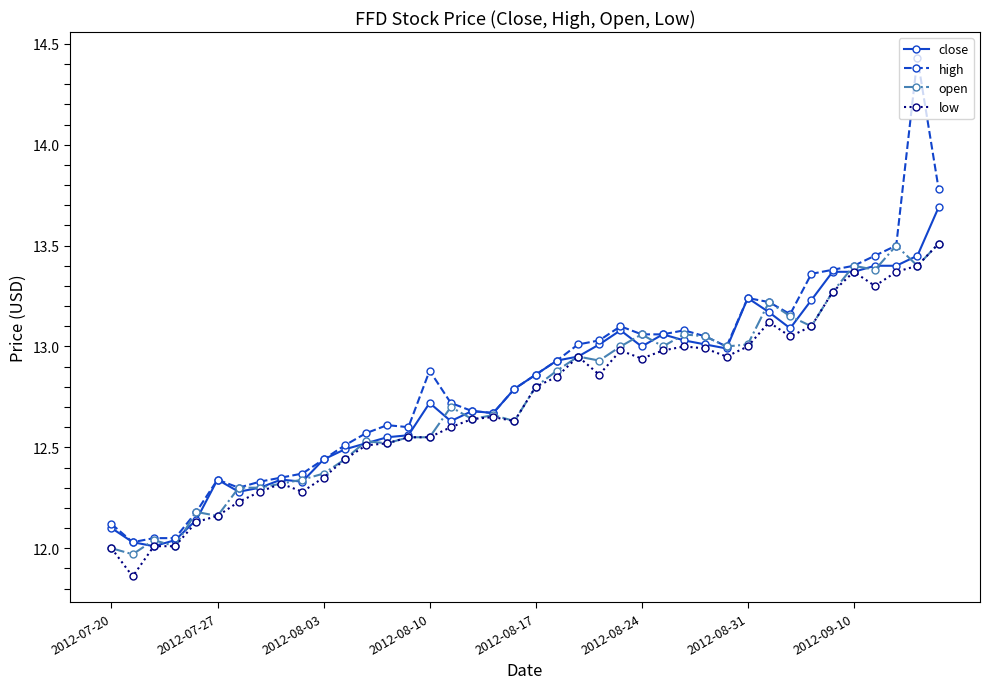

What is the maximum value for low?

13.5